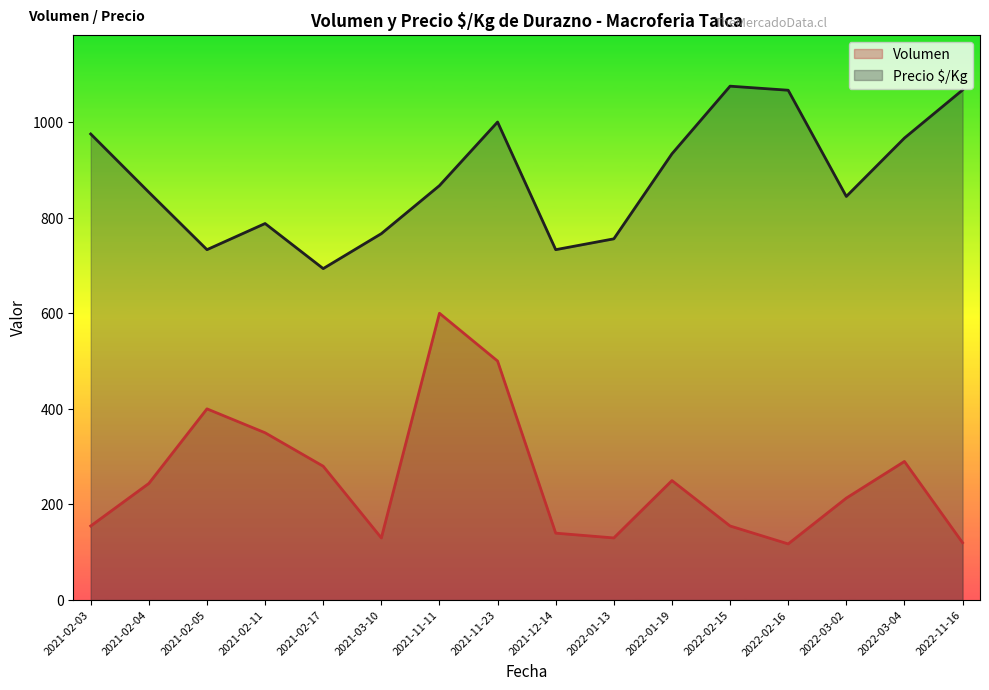

Between 2021-02-03 and 2021-02-17, which series saw the biggest shift?

Precio $/Kg